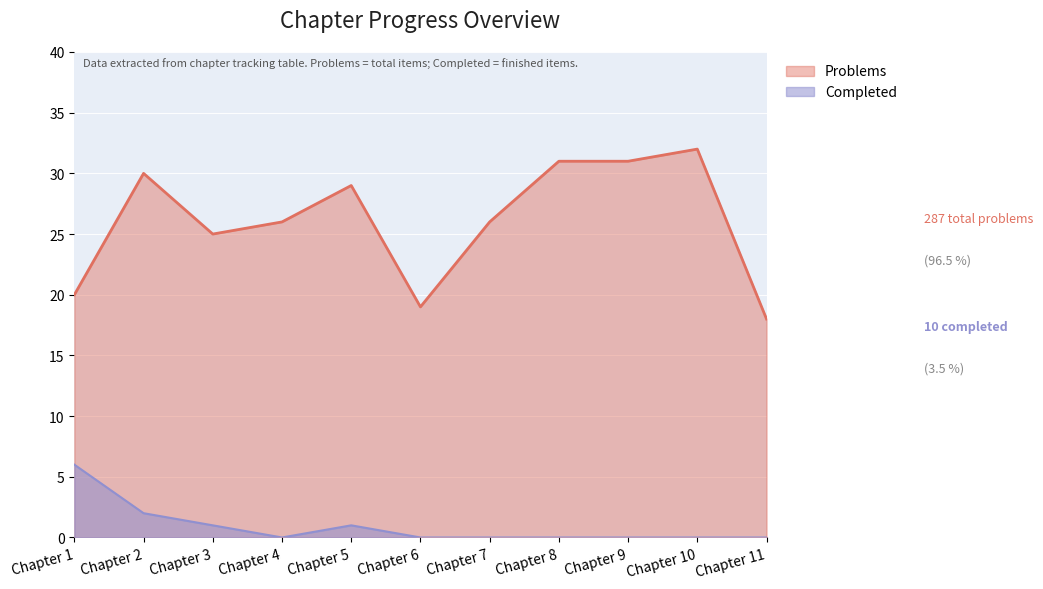

True or false: Problems and Completed cross at least once.

False